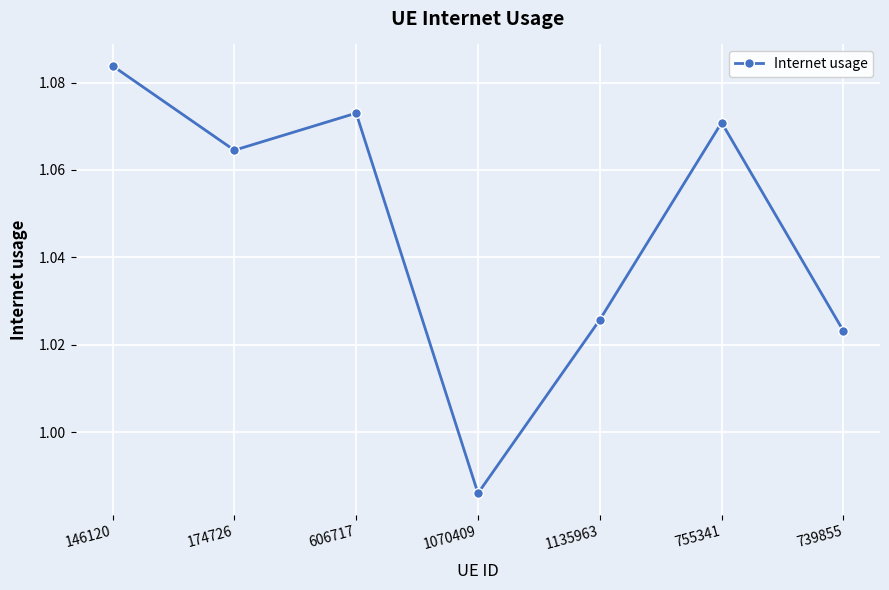

Which label corresponds to the largest value in the chart?

146120